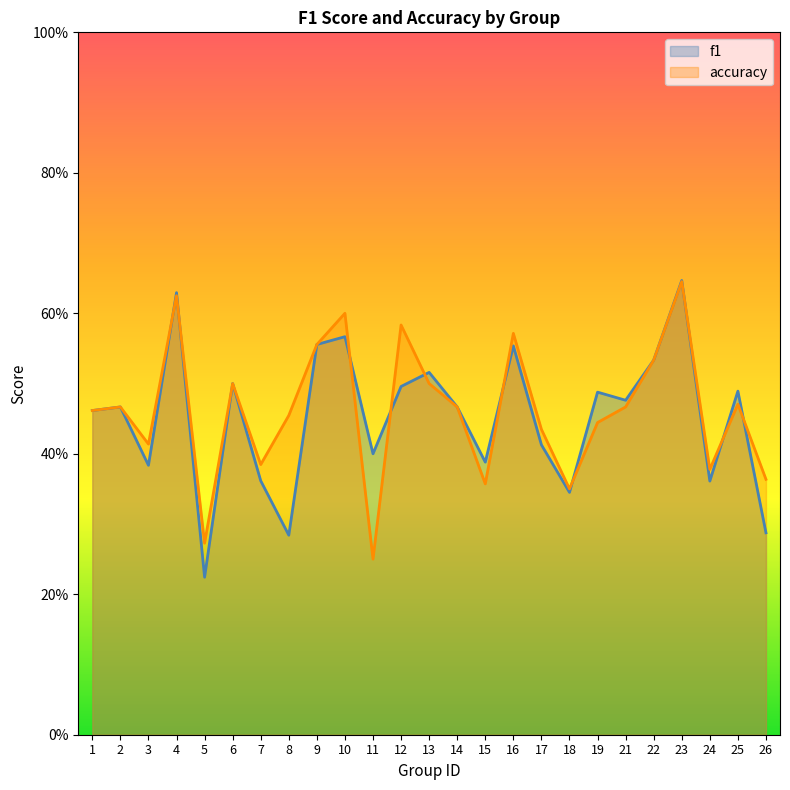

True or false: f1 has more than 0 points higher than both neighbors.

True